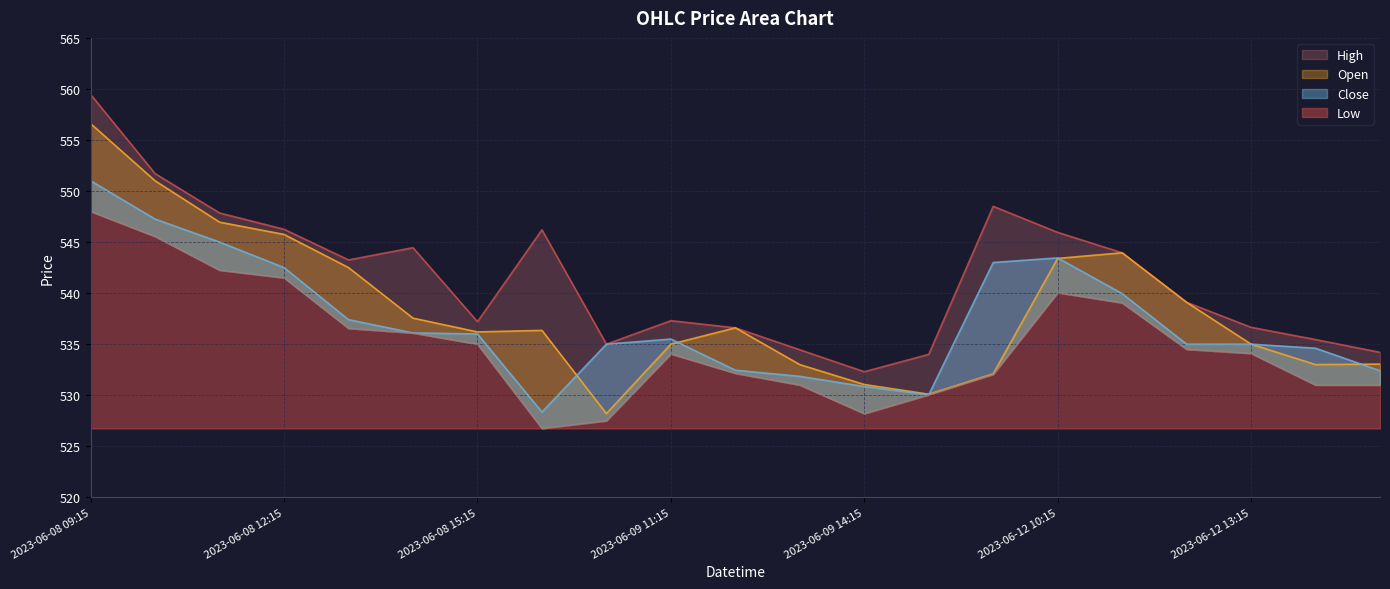

The High series shows 537.2 at 2023-06-08 15:15. True or false?

True